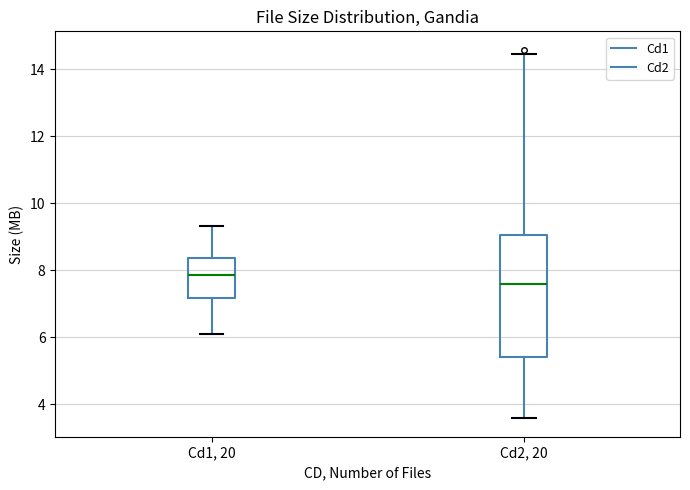

Reading left to right, read every box against the y-axis: the position of its median line, the range the box covers, and the ends of its whiskers. The values are not printed on the chart, so give them approximately, as read against the axis.

Cd1, 20: median 7.8, box 7.2 to 8.4, whiskers 6.2 to 9.4
Cd2, 20: median 7.6, box 5.4 to 9.0, whiskers 3.6 to 14.4